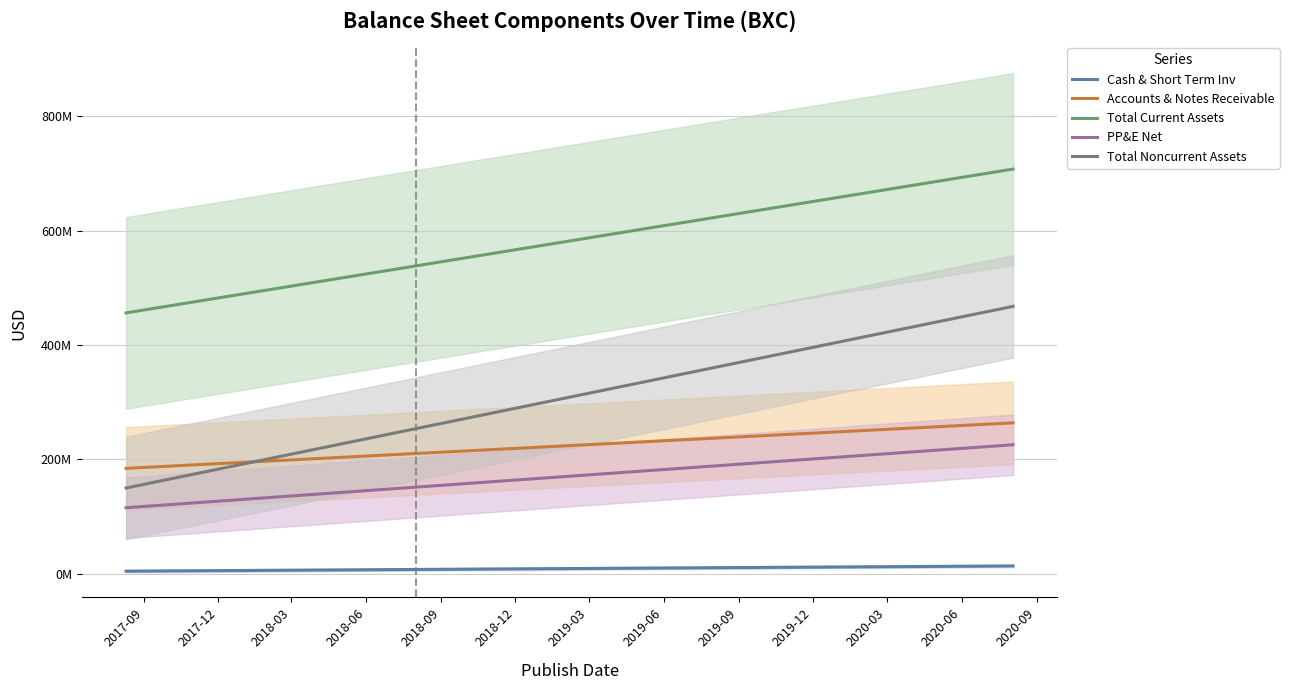

True or false: Total Current Assets and PP&E Net cross at least once.

False